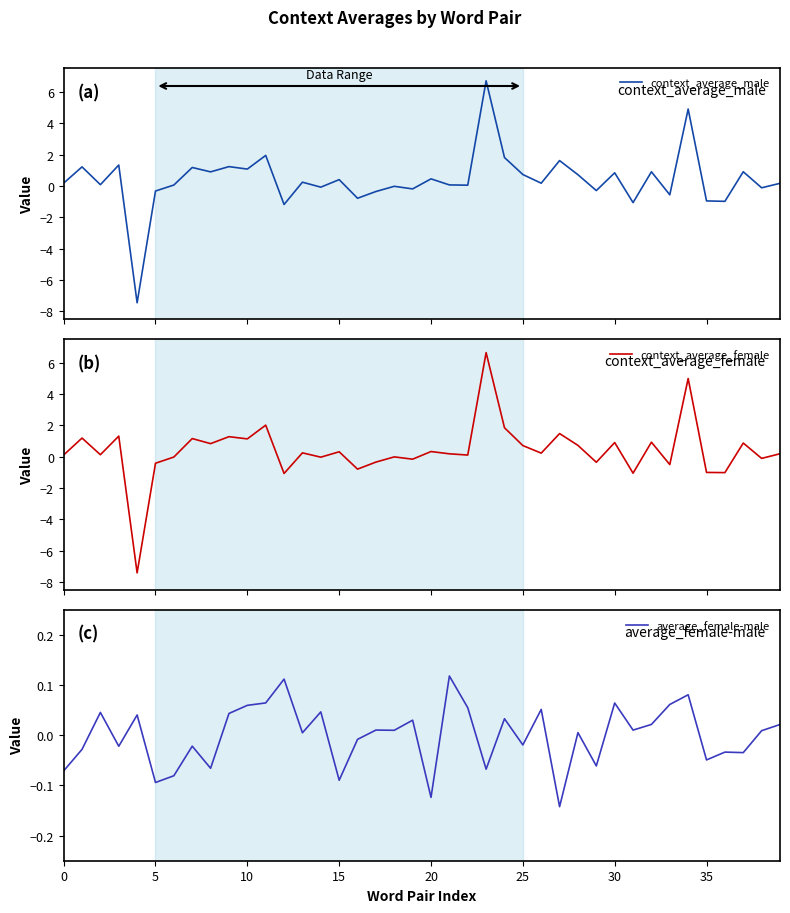

Where do context_average_male and average_female-male first cross each other?

15 and 20